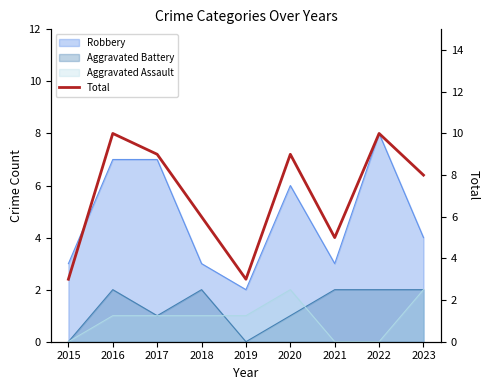

What is the difference between the values at 2016 and 2020?

1